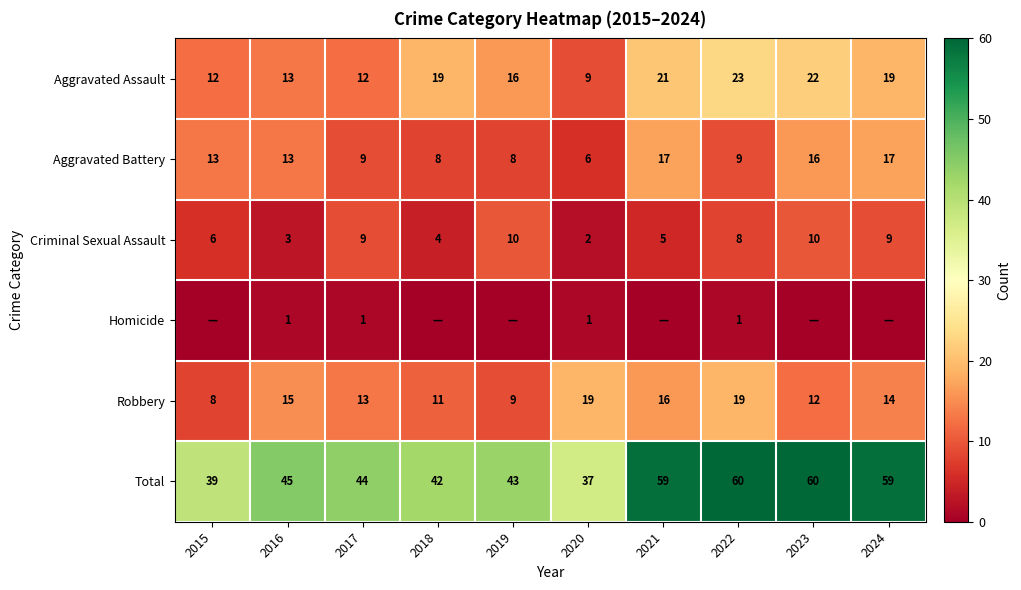

Is the value of Total at 2024 greater than the value of Aggravated Assault at 2018?

Yes